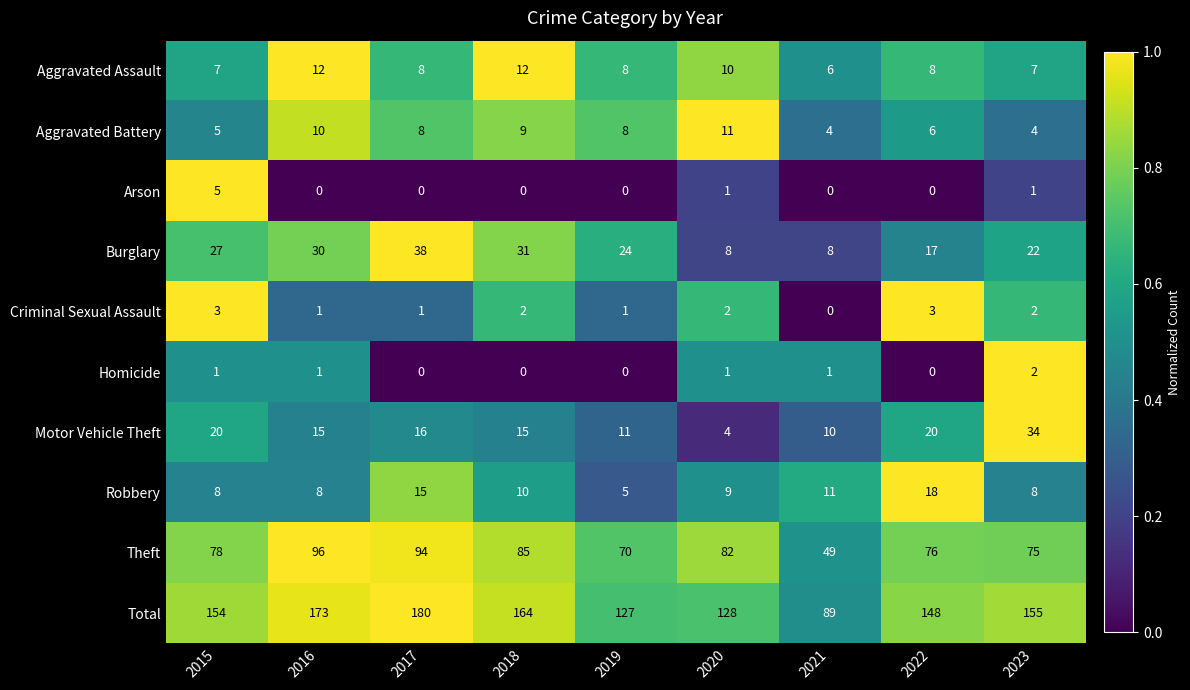

What is the difference between the Motor Vehicle Theft values at 2015 and 2021?

10